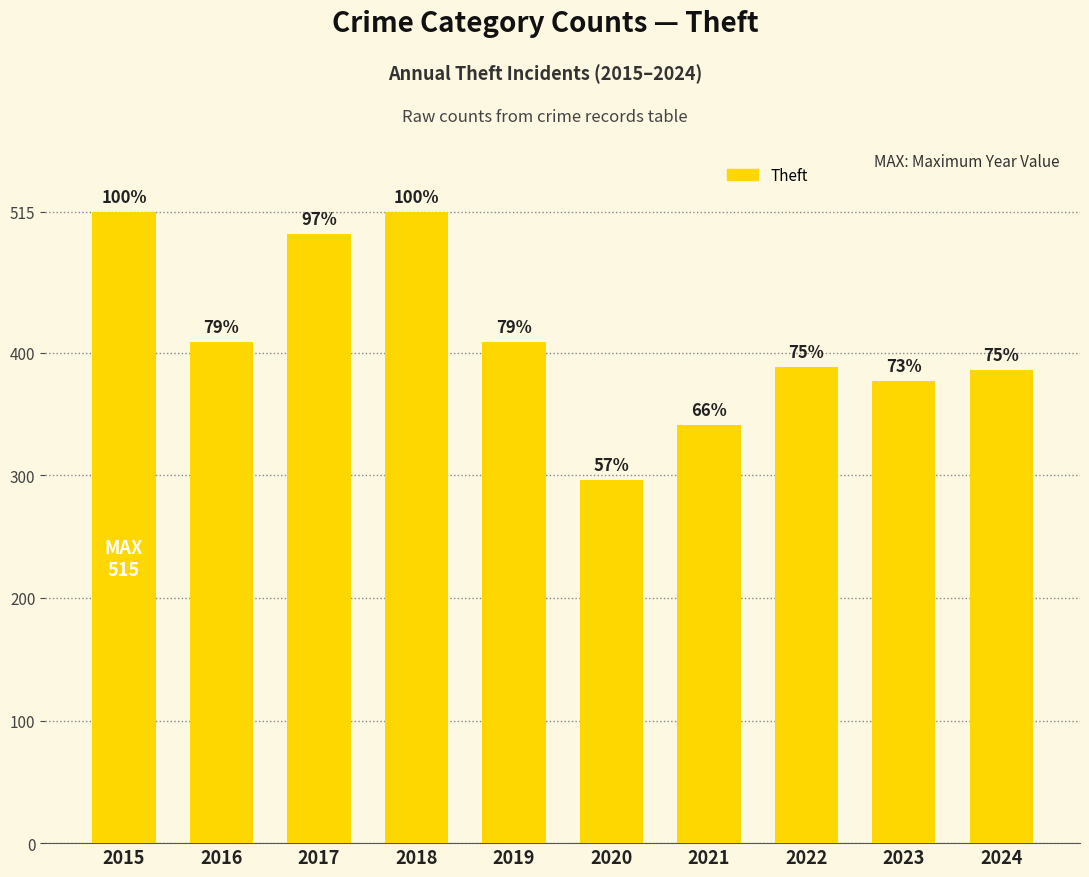

Does the chart contain any negative values?

No